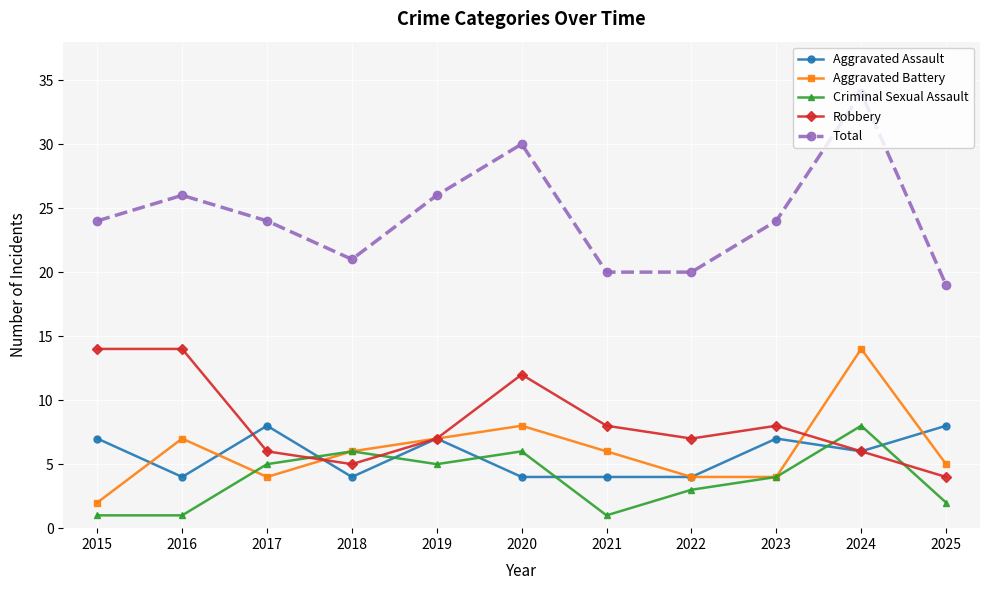

Reading left to right, what are all the values shown in this chart?

Aggravated Assault: 2015=7	2016=4	2017=8	2018=4	2019=7	2020=4	2021=4	2022=4	2023=7	2024=6	2025=8
Aggravated Battery: 2015=2	2016=7	2017=4	2018=6	2019=7	2020=8	2021=6	2022=4	2023=4	2024=14	2025=5
Criminal Sexual Assault: 2015=1	2016=1	2017=5	2018=6	2019=5	2020=6	2021=1	2022=3	2023=4	2024=8	2025=2
Robbery: 2015=14	2016=14	2017=6	2018=5	2019=7	2020=12	2021=8	2022=7	2023=8	2024=6	2025=4
Total: 2015=24	2016=26	2017=24	2018=21	2019=26	2020=30	2021=20	2022=20	2023=24	2024=34	2025=19